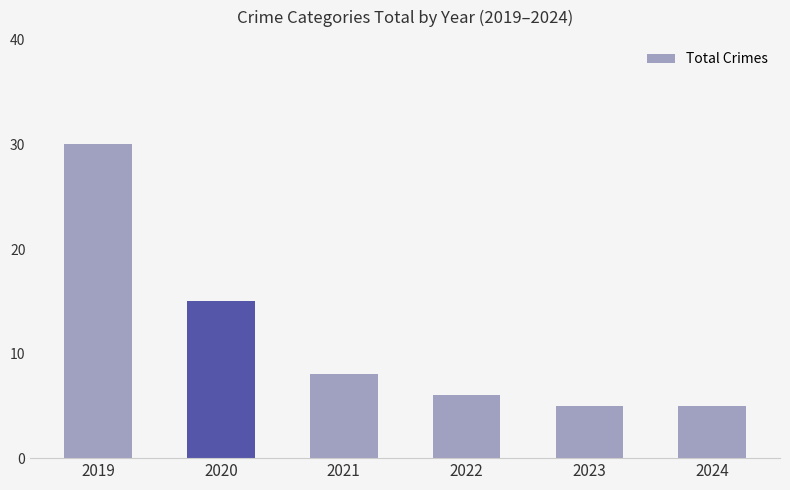

What is the minimum value shown in the chart?

5